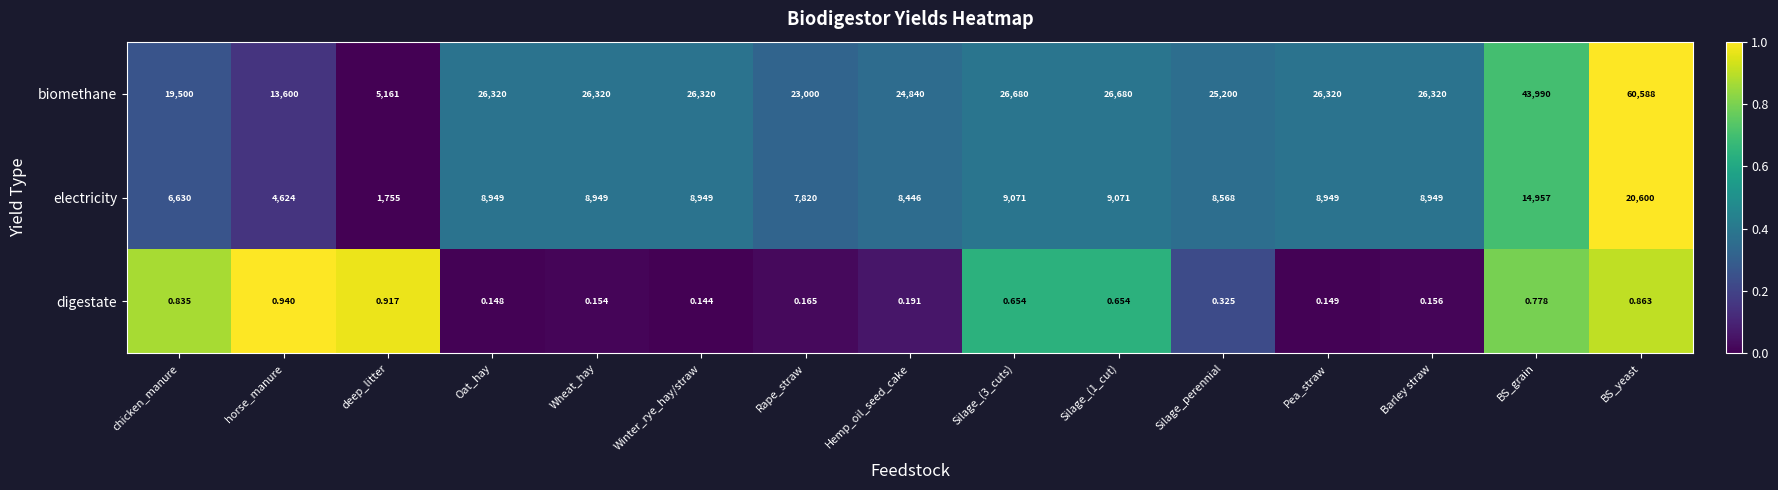

Is the value of electricity at BS_grain greater than the value of biomethane at Rape_straw?

No